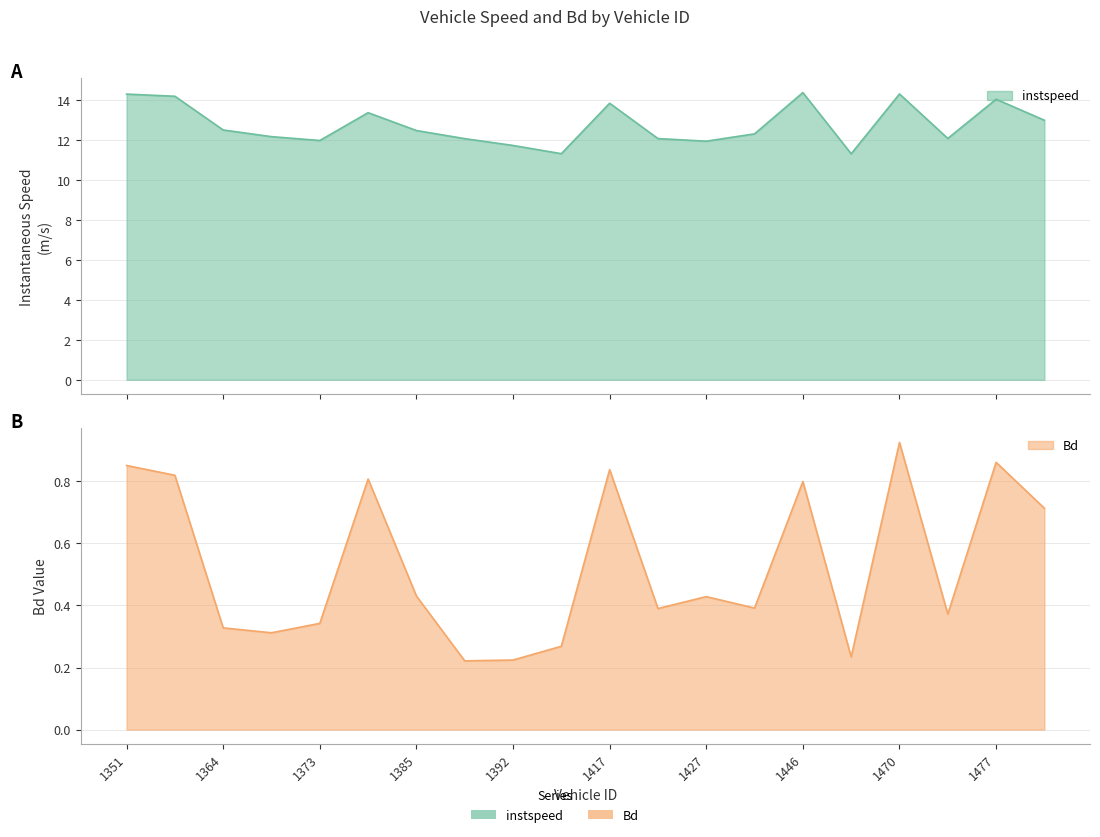

What is the difference between the maximum and minimum values in the instspeed series?

3.1